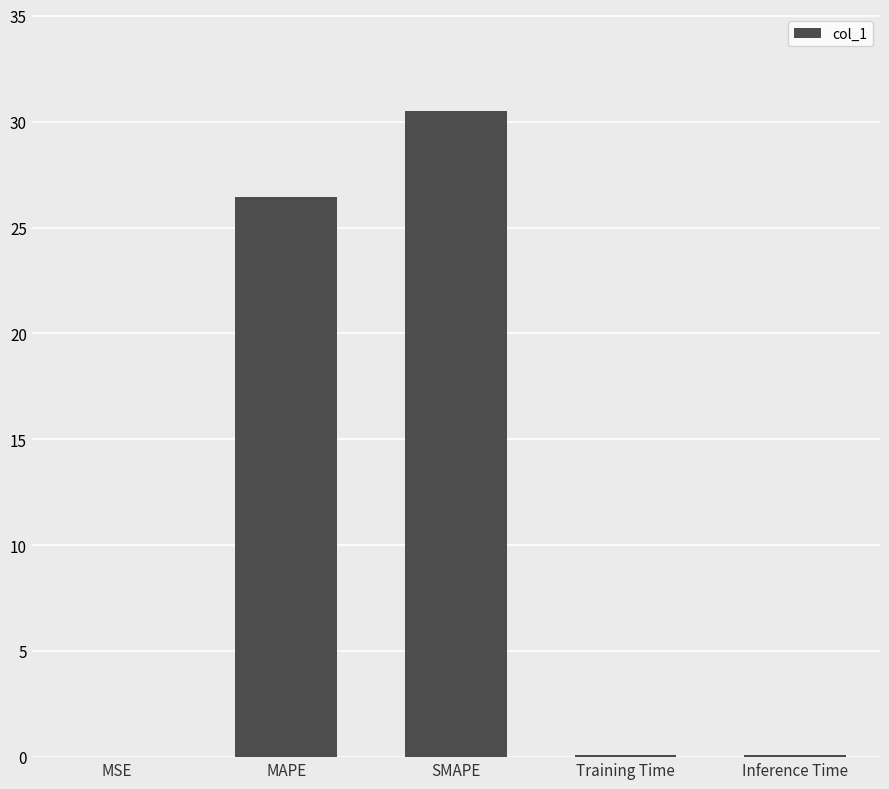

The chart shows a value of 26.5 at MAPE. True or false?

True